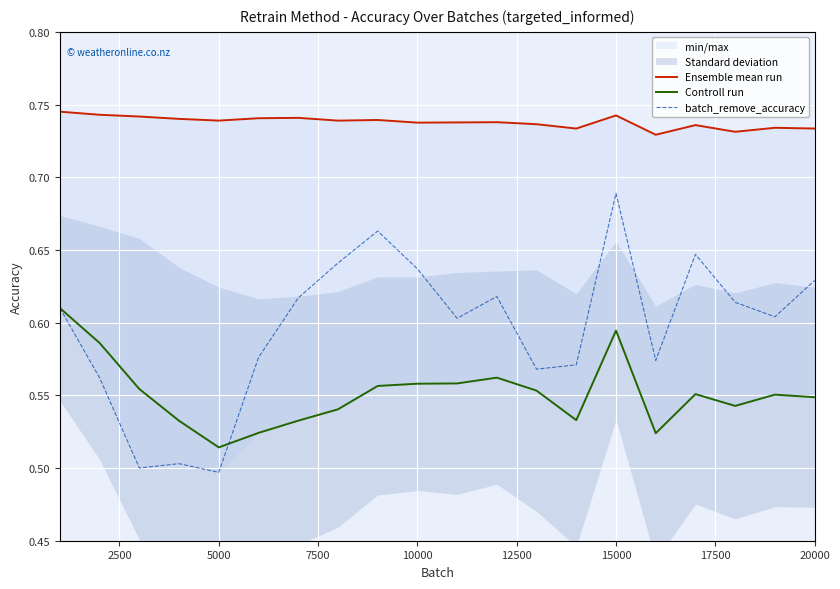

The Controll run series shows 0.8 at 5000. True or false?

False